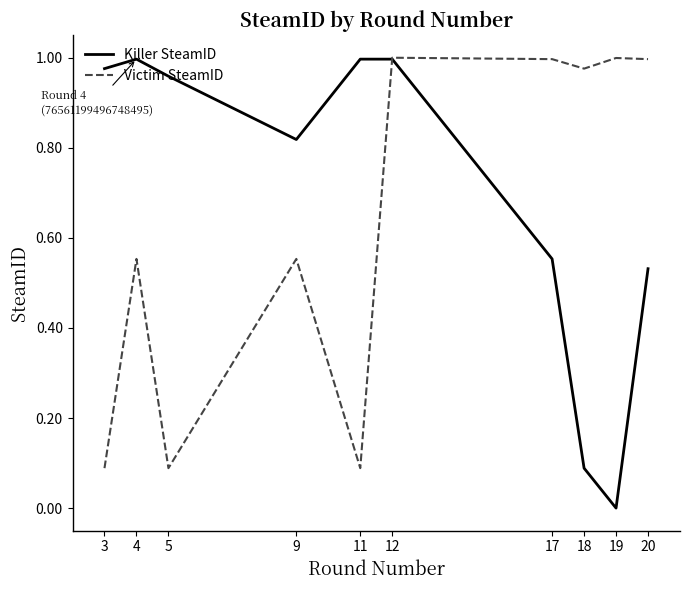

True or false: Victim SteamID has a value of 1.6 at 19.

False